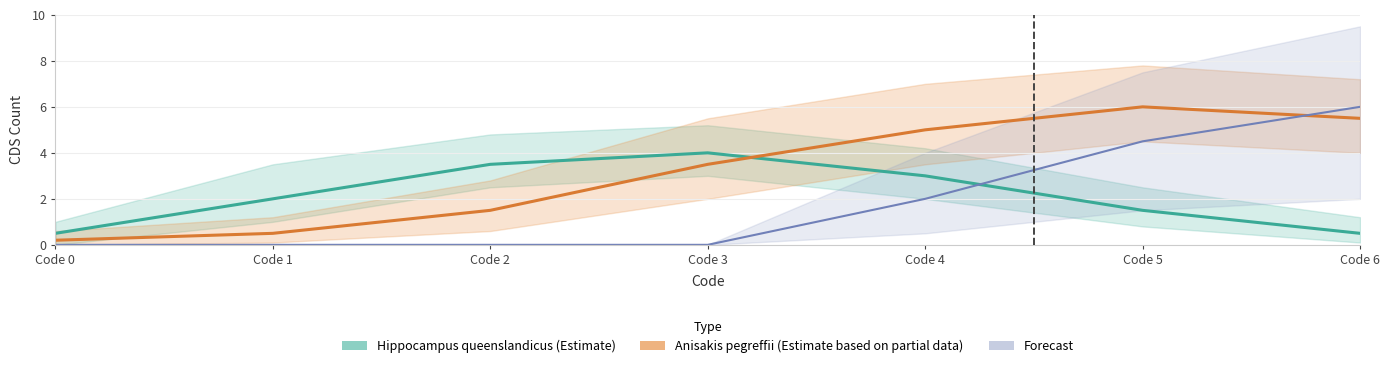

At which category does the chart reach its peak across all series?

Code 5